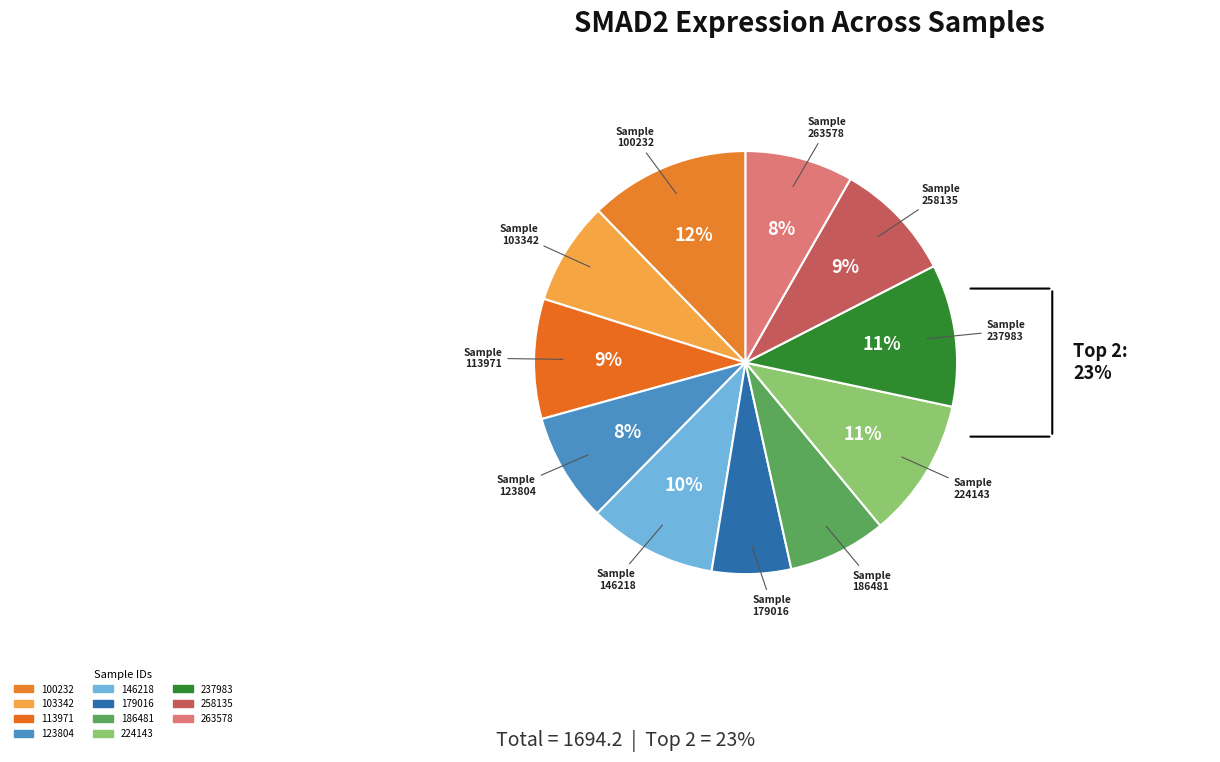

What is the largest slice in the pie chart?

100232